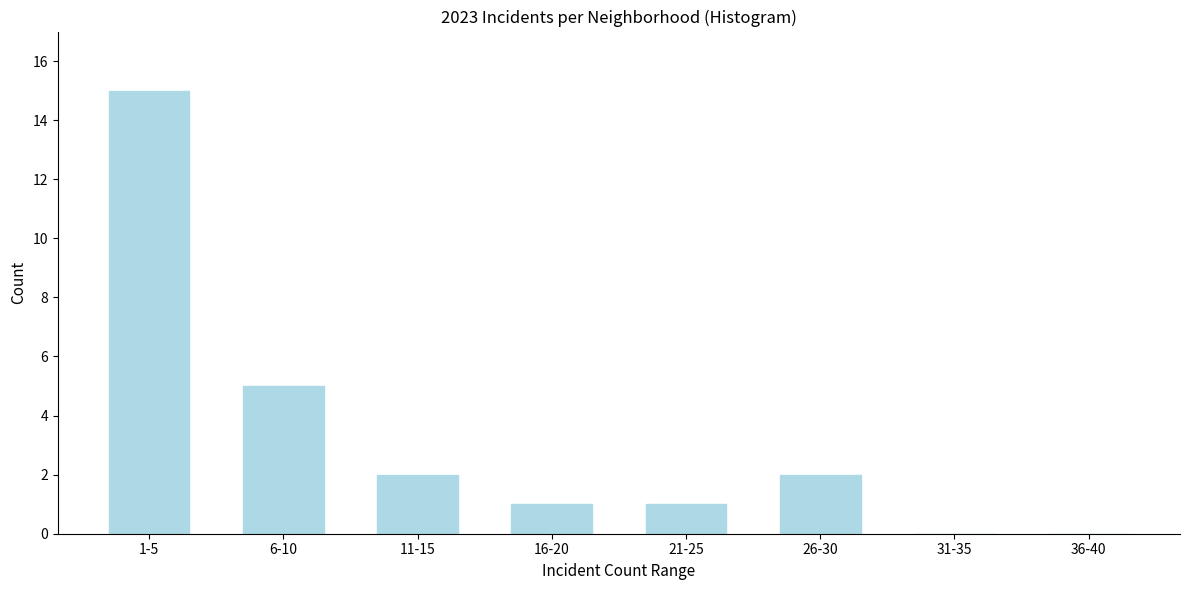

Reading left to right, transcribe all the data shown in this chart.

1-5=15	6-10=5	11-15=2	16-20=1	21-25=1	26-30=2	31-35=0	36-40=0